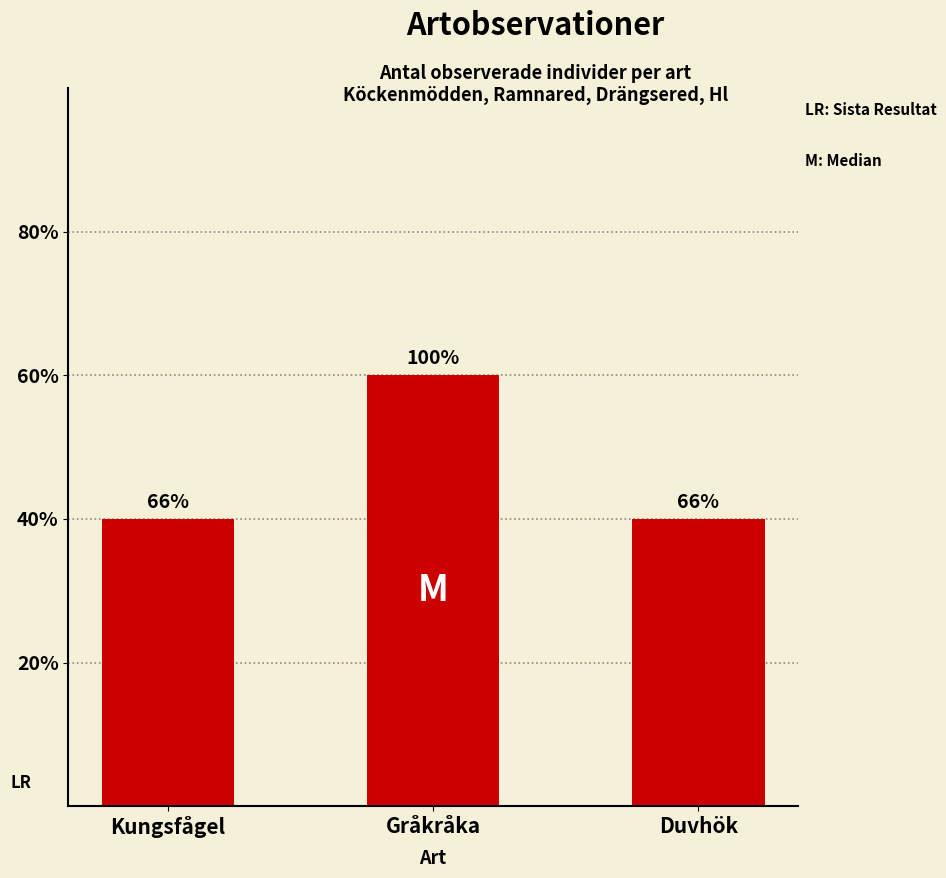

Between Gråkråka and Duvhök, which is larger?

Gråkråka